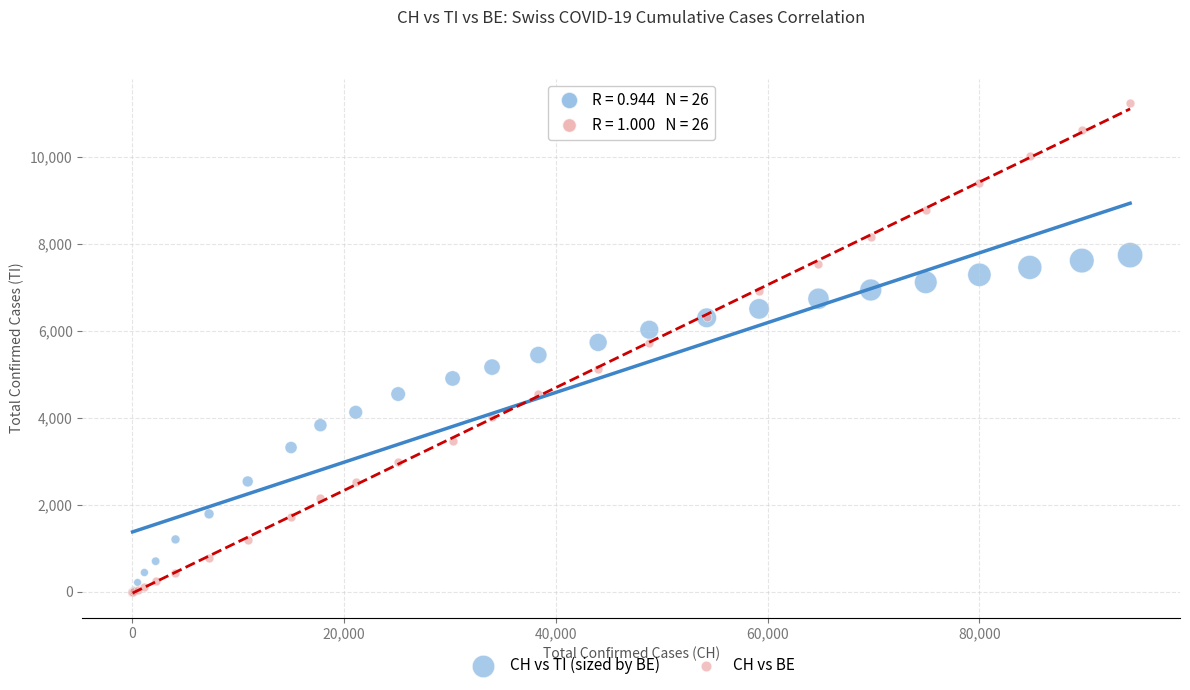

Which series has the widest spread of Y values?

CH vs BE